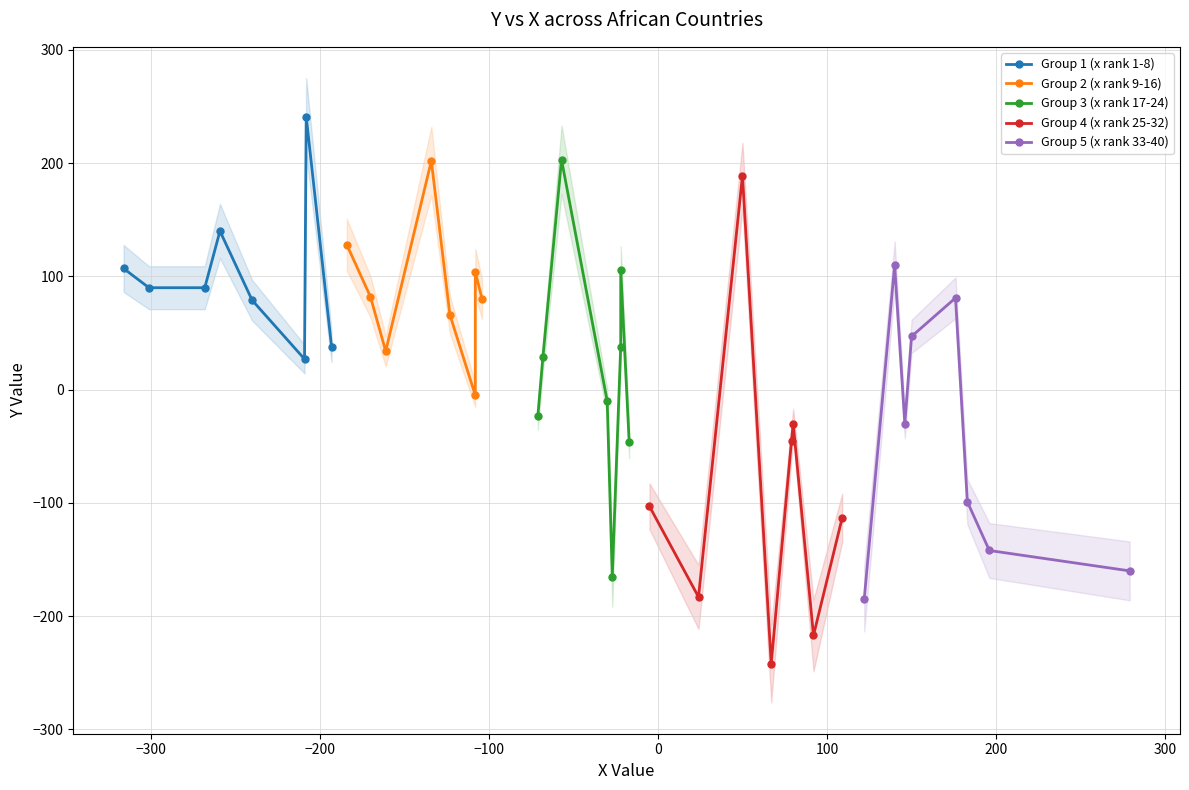

What is the difference between the maximum and minimum values in the Group 4 (x rank 25-32) series?

431